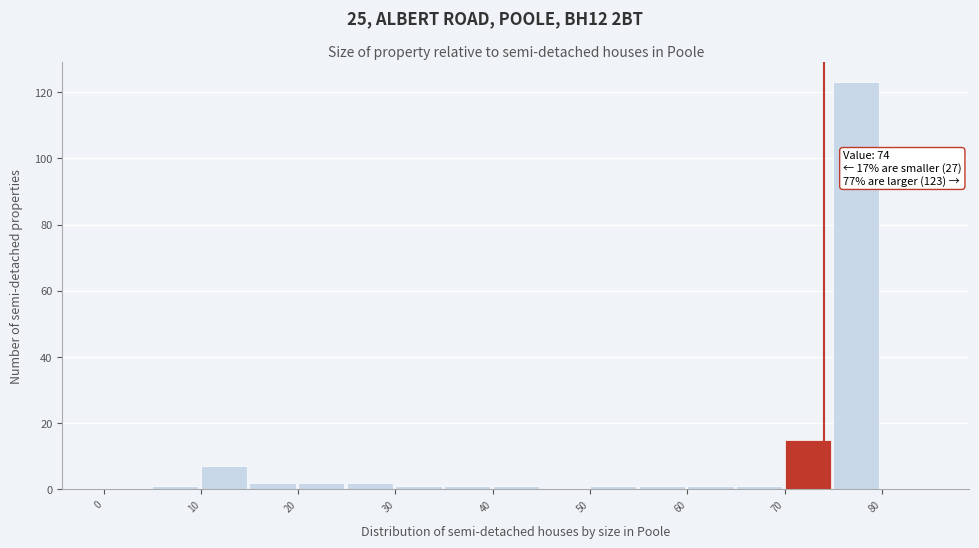

Over which range of the x-axis is the bar tallest?

75 to 80